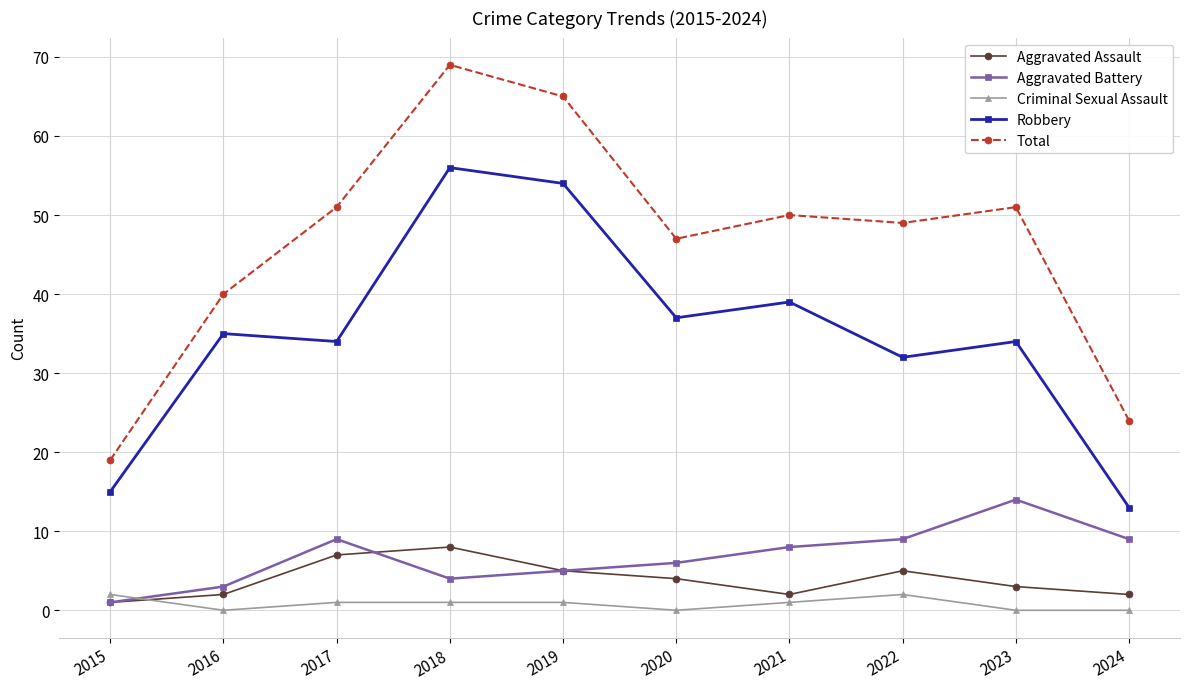

True or false: Robbery has more than 0 points higher than both neighbors.

True